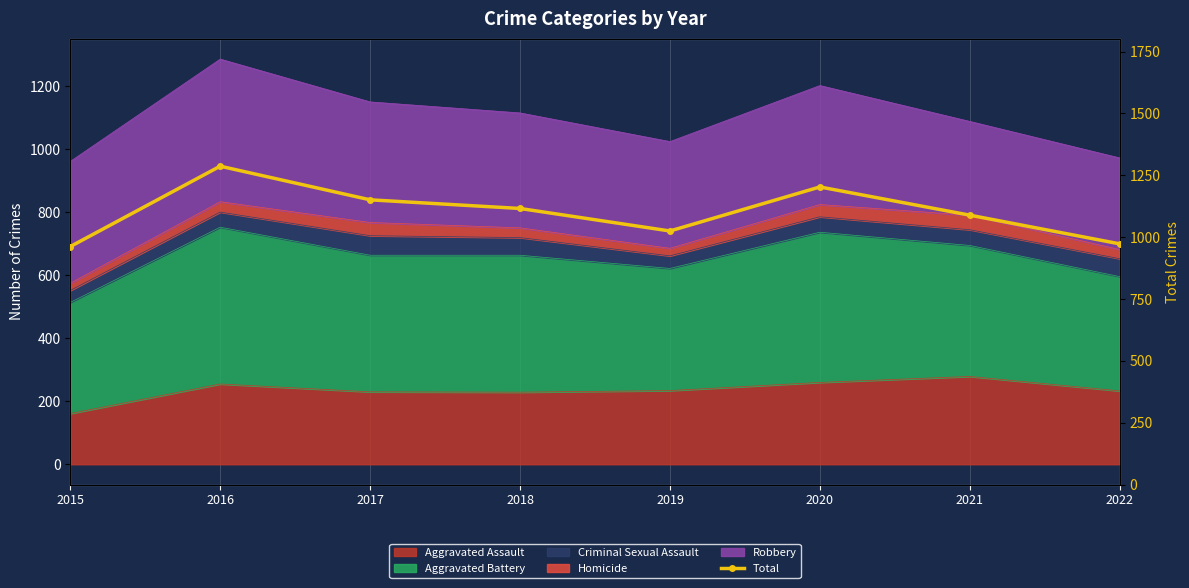

Does the chart have visible grid lines?

No